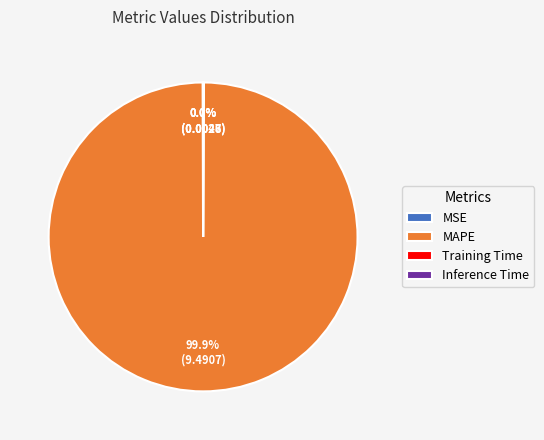

Does any single category account for the majority?

Yes